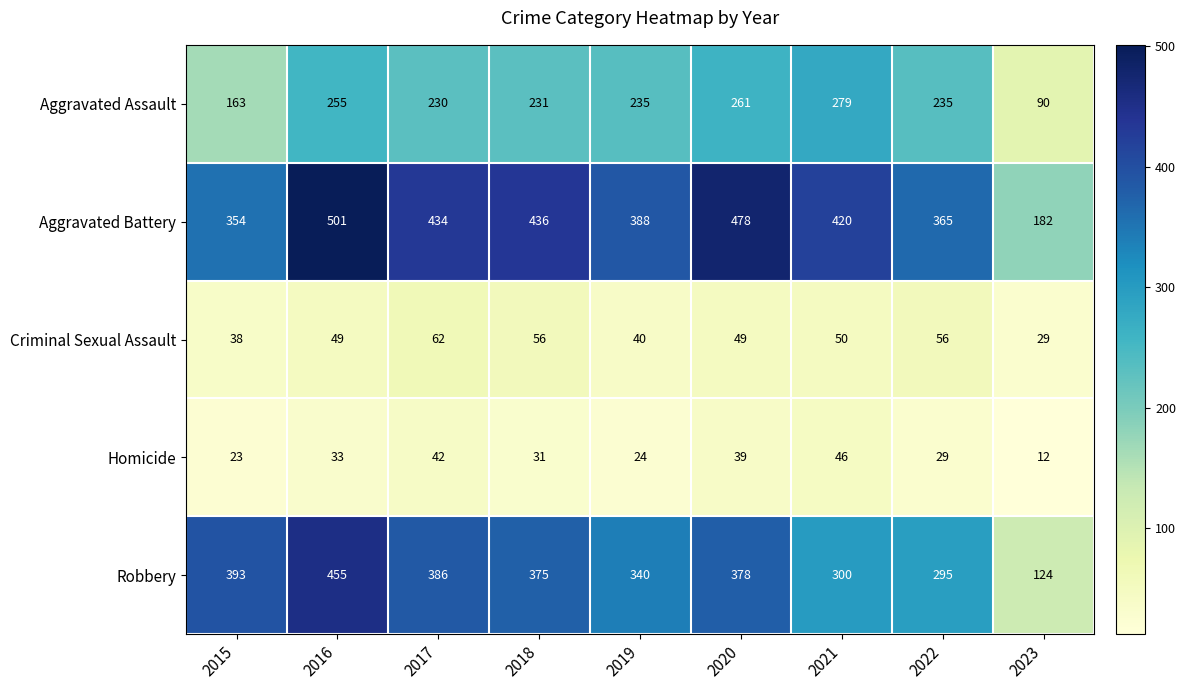

What is the total value across all series at 2016?

1293